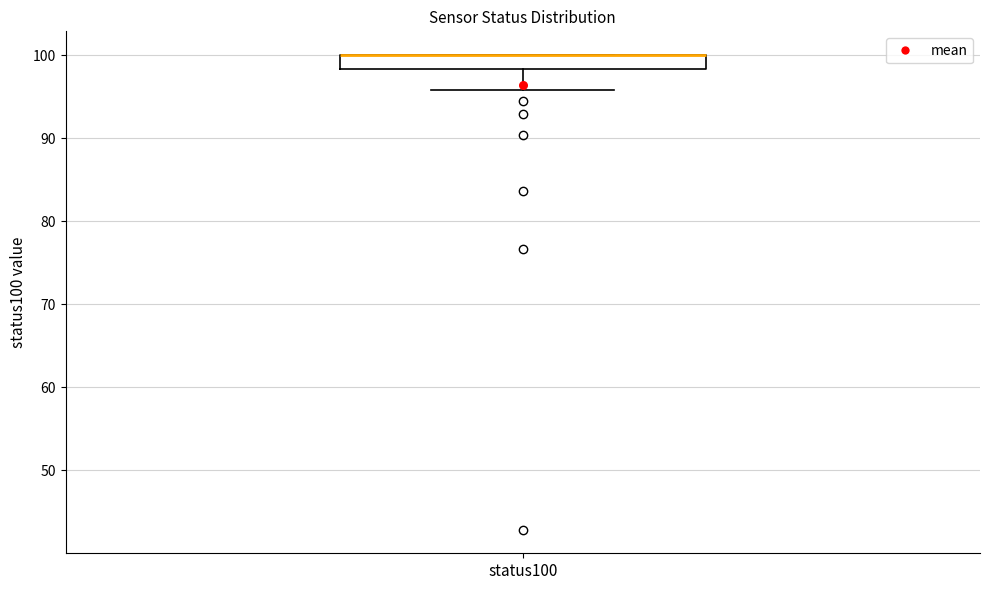

Where is the upper edge of the box for status100 on the y-axis? The values are not printed on the chart, so give them approximately, as read against the axis.

100